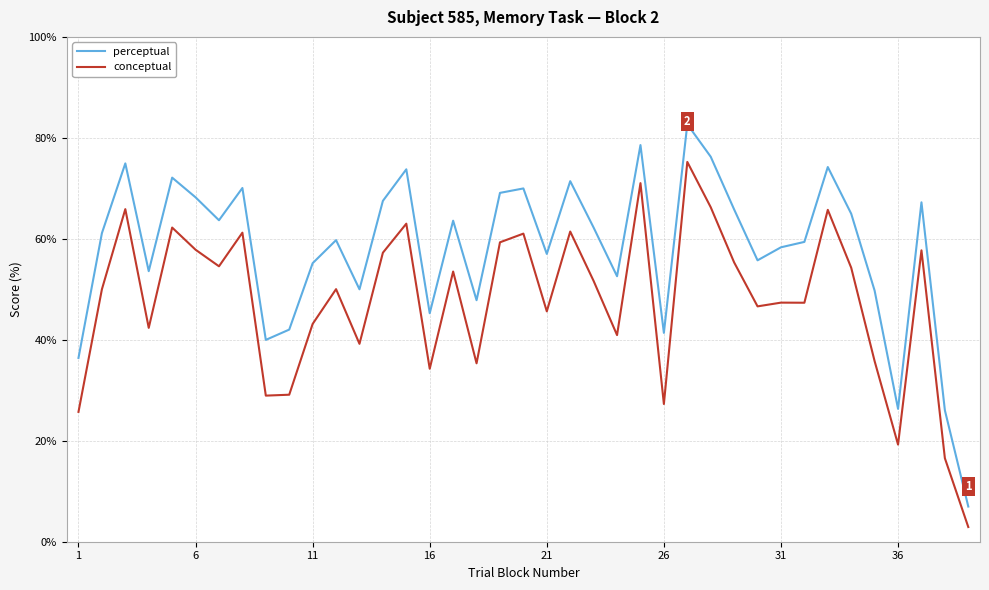

List the series in order of their overall mean, highest first.

perceptual, conceptual